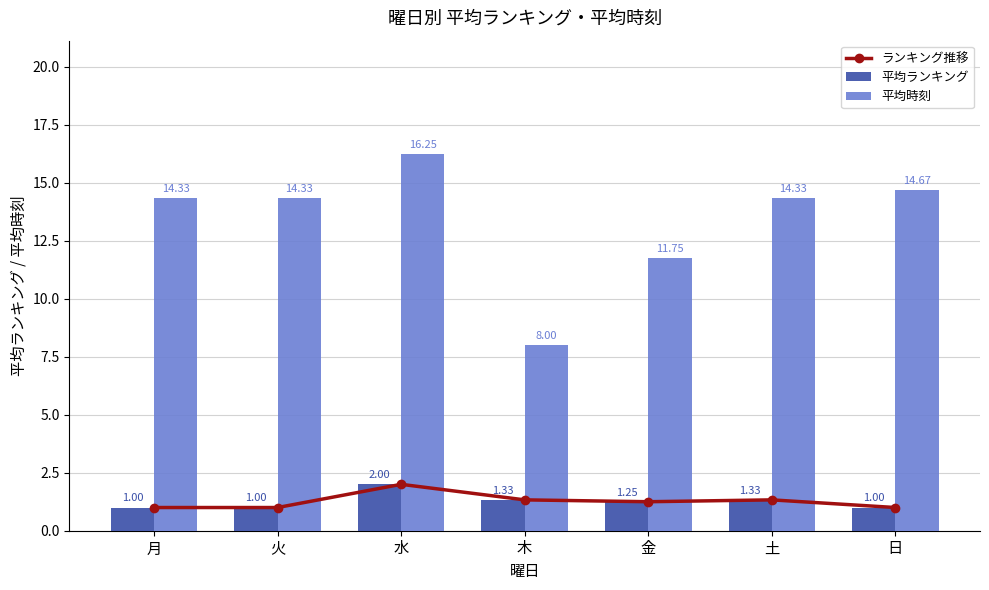

Reading left to right, transcribe all the data shown in this chart.

ランキング推移: 月=1.0	火=1.0	水=2.0	木=1.3	金=1.2	土=1.3	日=1.0
平均ランキング: 月=1.0	火=1.0	水=2.0	木=1.3	金=1.2	土=1.3	日=1.0
平均時刻: 月=14.3	火=14.3	水=16.2	木=8.0	金=11.8	土=14.3	日=14.7